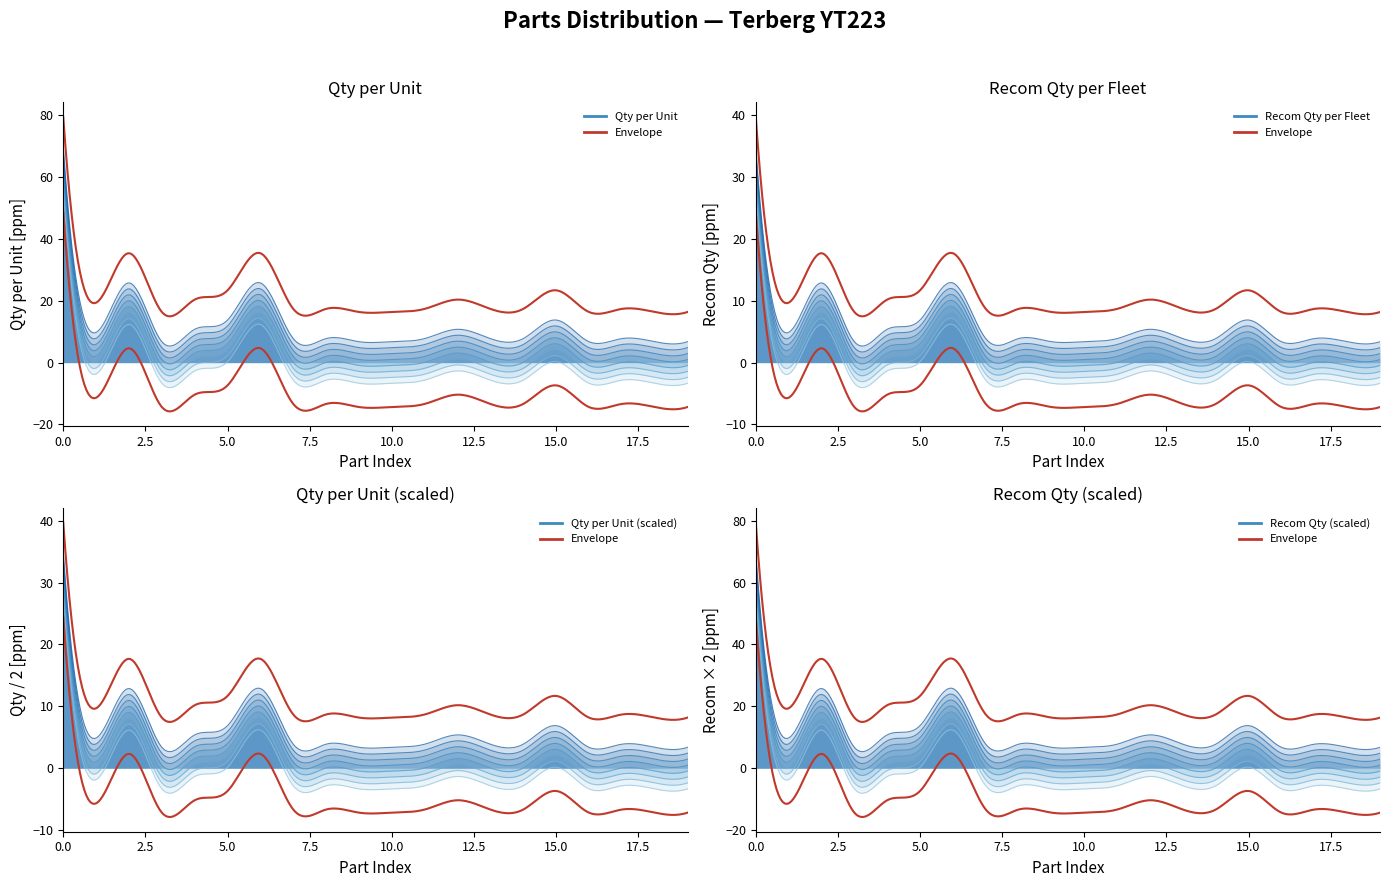

True or false: recom_qty and qty_per_unit cross at least once.

False